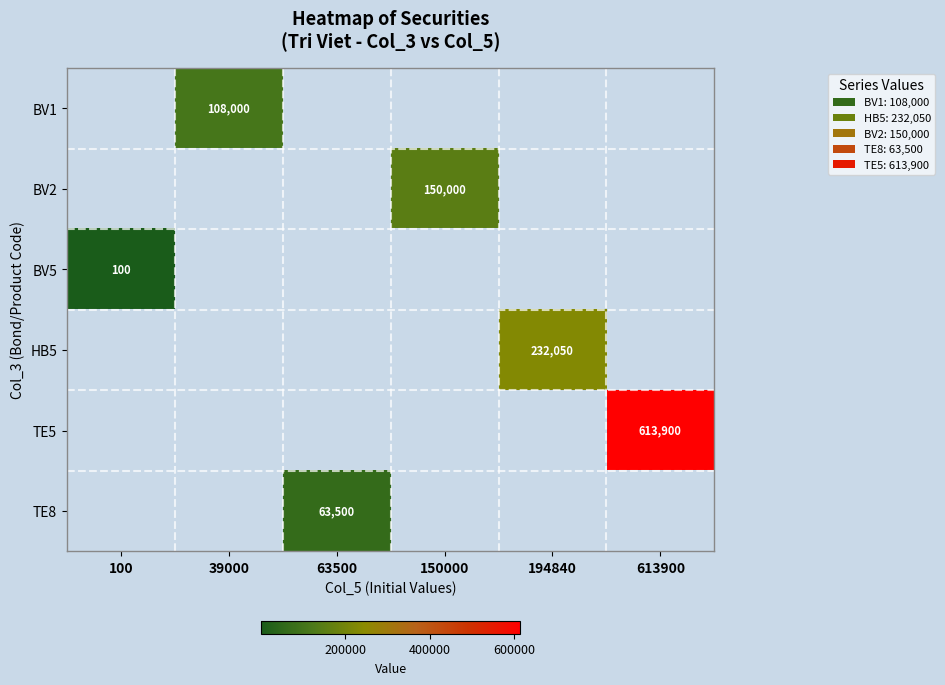

True or false: TE5 has a value of 613900 at 613900.

True